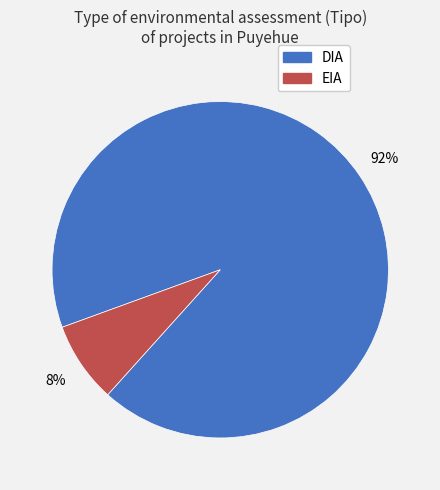

To the nearest percent, what percentage of the pie is EIA?

8%